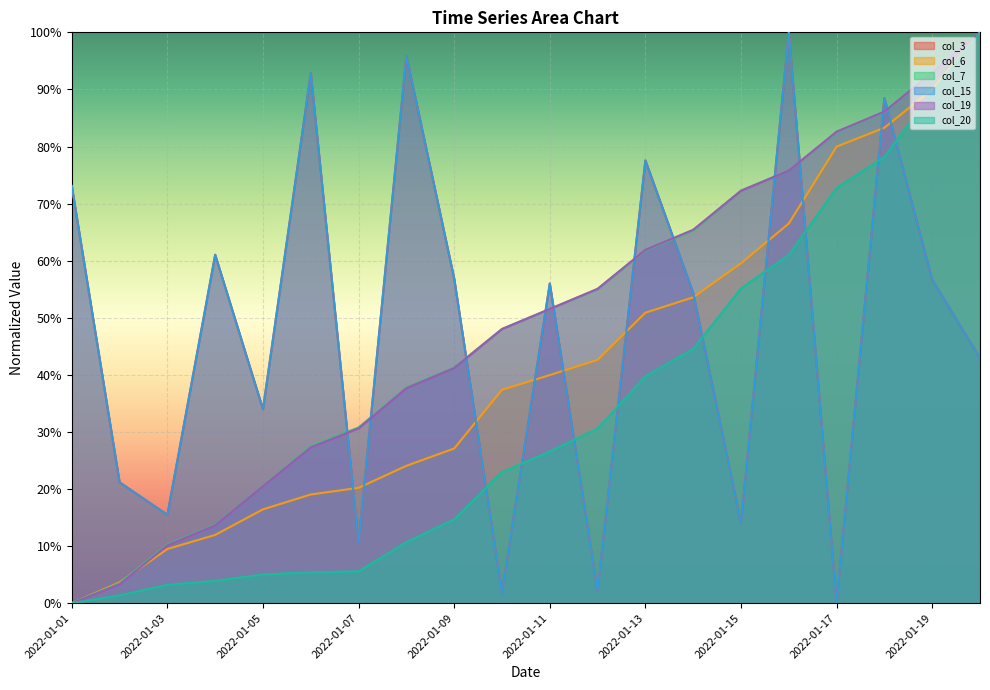

What is the average value of the col_15 series?

0.5